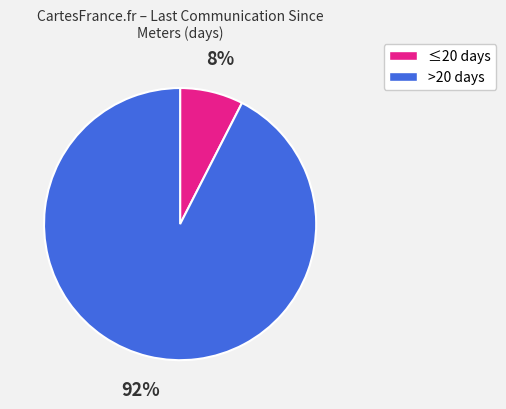

To the nearest percent, what is the average slice percentage?

50%